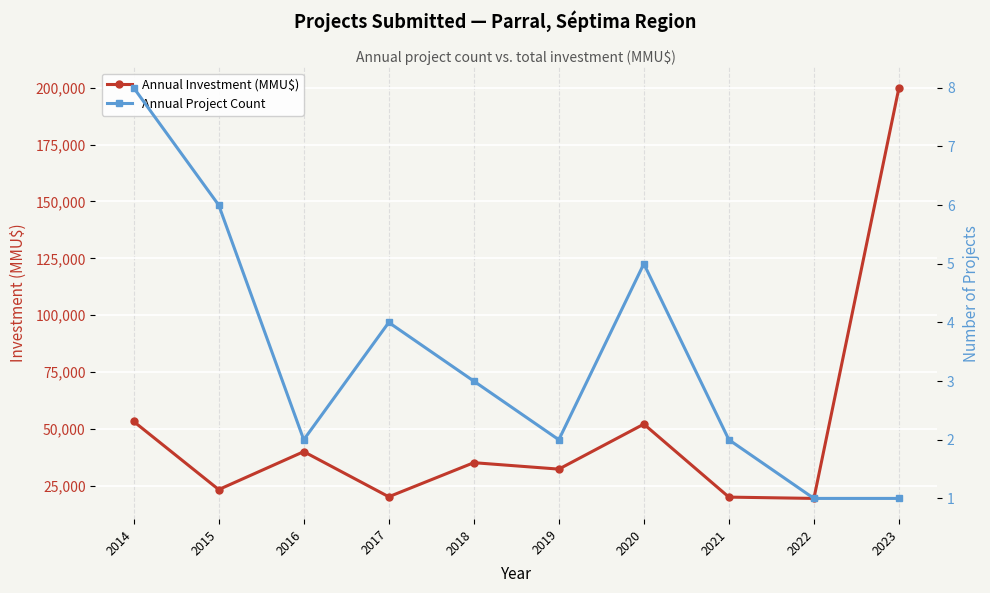

Where is the first local maximum for Annual Project Count?

2017